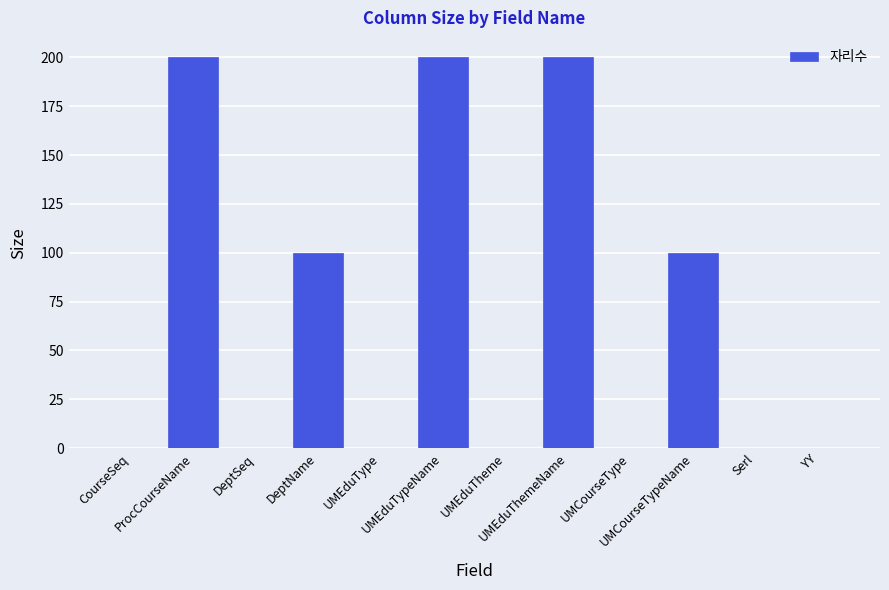

What is the maximum value shown in the chart?

200